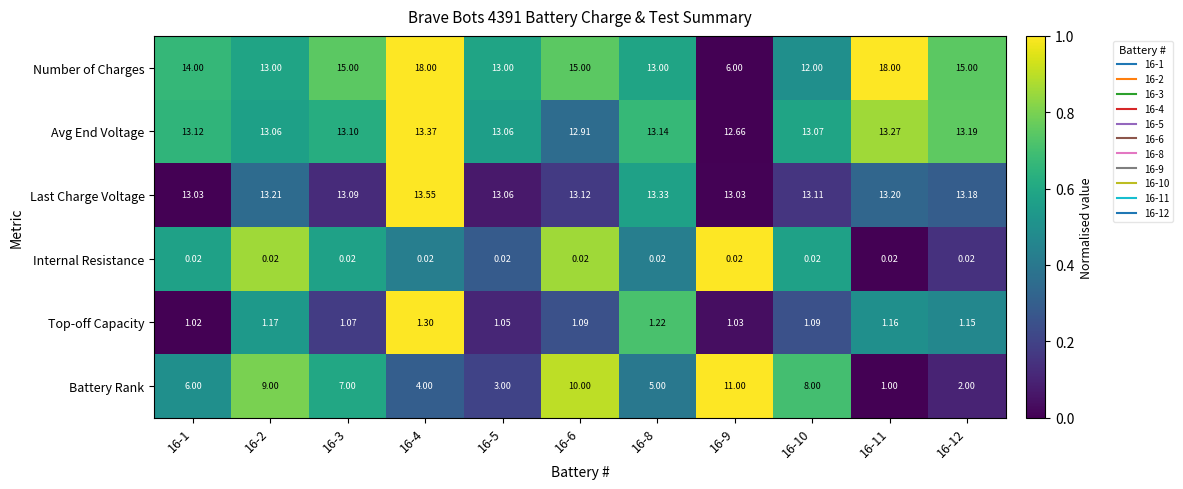

List the series in order of their peak value, lowest first.

Internal Resistance, Top-off Capacity, Battery Rank, Avg End Voltage, Last Charge Voltage, Number of Charges